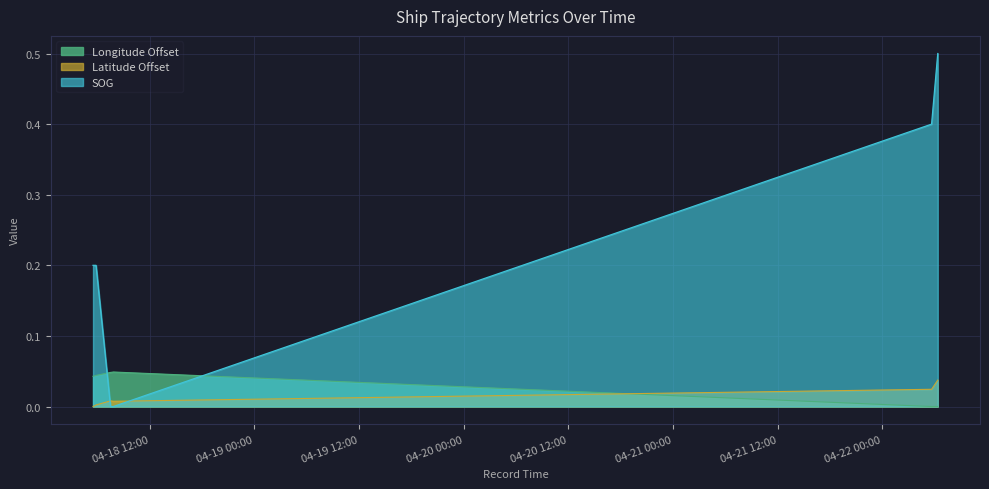

Reading left to right, transcribe all the data shown in this chart.

SOG: 2024-04-18 05:30:37=0.2	2024-04-18 05:51:18=0.2	2024-04-18 07:30:52=0.0	2024-04-18 07:33:21=0.0	2024-04-18 07:50:16=0.0	2024-04-22 05:37:42=0.4	2024-04-22 06:20:16=0.5
Longitude: 2024-04-18 05:30:37=0.0	2024-04-18 05:51:18=0.0	2024-04-18 07:30:52=0.0	2024-04-18 07:33:21=0.0	2024-04-18 07:50:16=0.0	2024-04-22 05:37:42=0.0	2024-04-22 06:20:16=0.0
Latitude: 2024-04-18 05:30:37=0.0	2024-04-18 05:51:18=0.0	2024-04-18 07:30:52=0.0	2024-04-18 07:33:21=0.0	2024-04-18 07:50:16=0.0	2024-04-22 05:37:42=0.0	2024-04-22 06:20:16=0.0